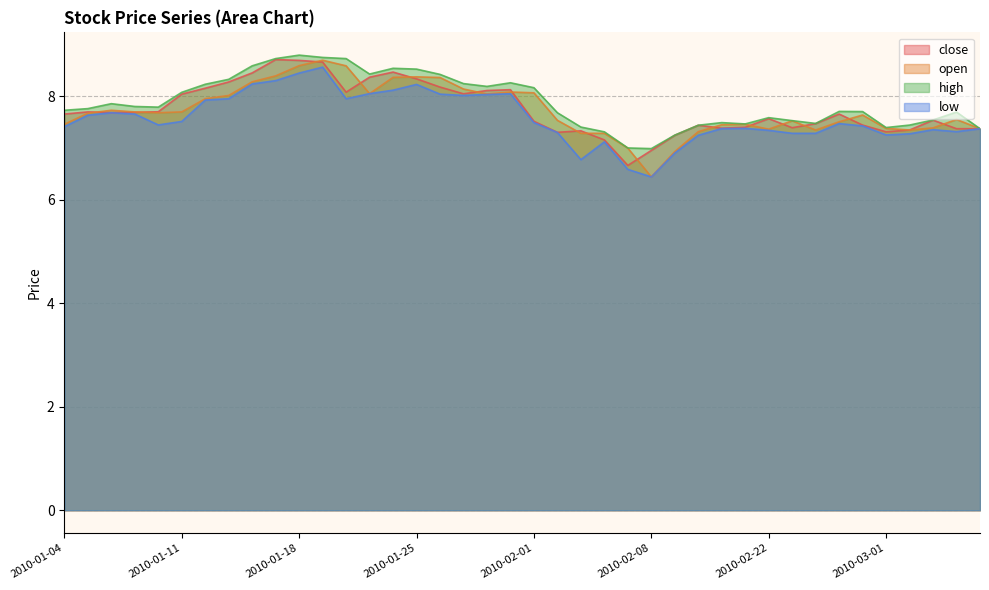

Where is the first local maximum for high?

2010-01-06